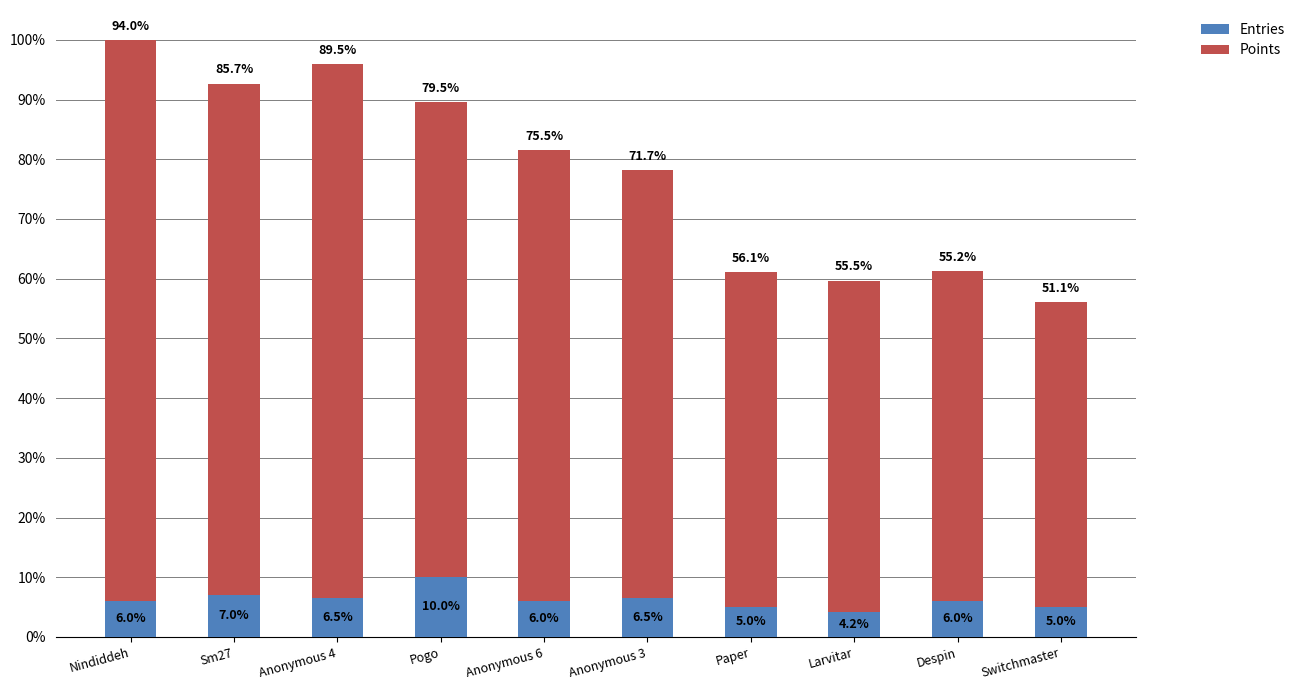

What is the sum of the Entries values at Anonymous 6 and Paper?

11.0